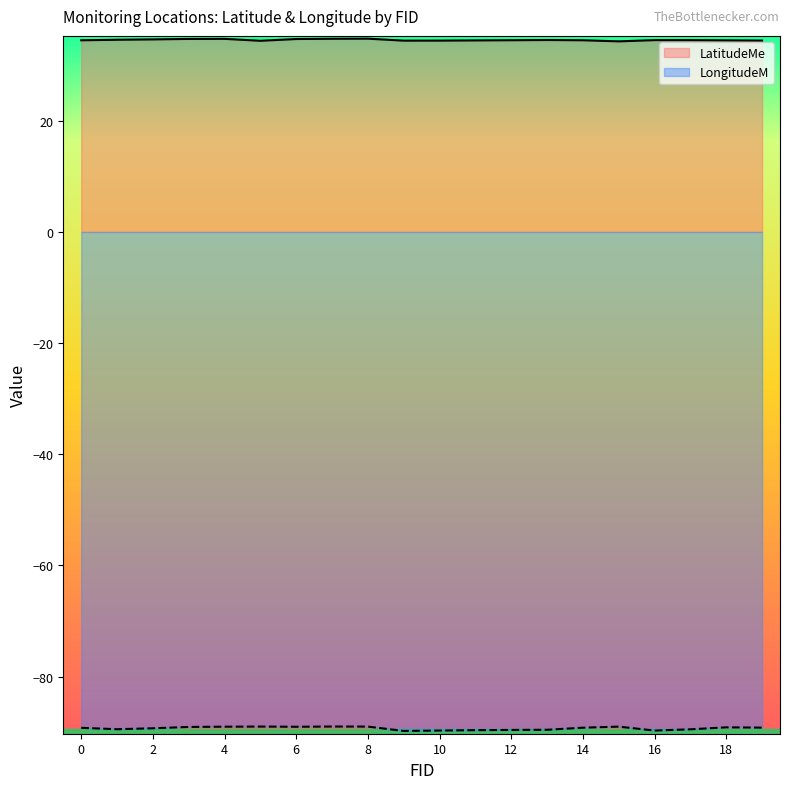

How many LatitudeMe values are between 34 and 35?

20